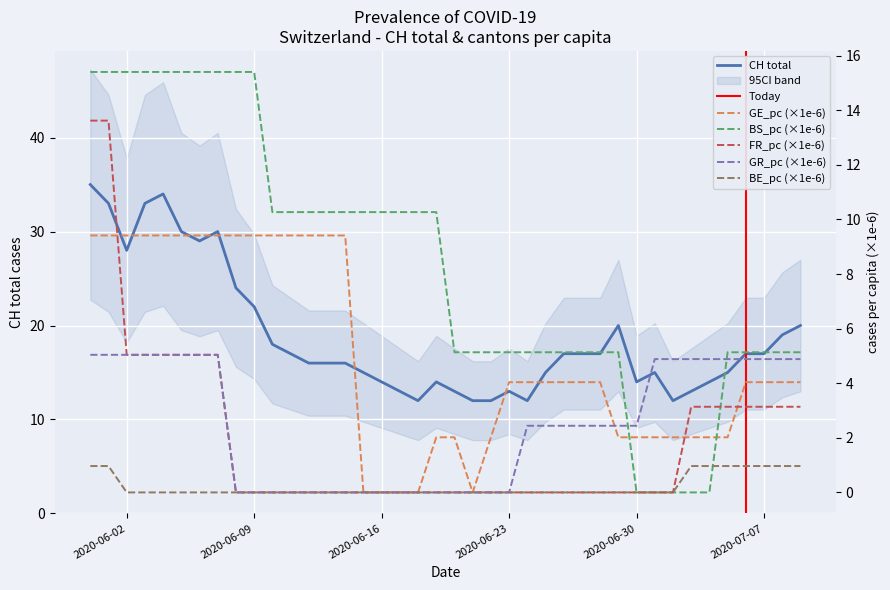

Rank the series by their maximum value, from lowest to highest.

BE_pc, GR_pc, GE_pc, FR_pc, BS_pc, CH